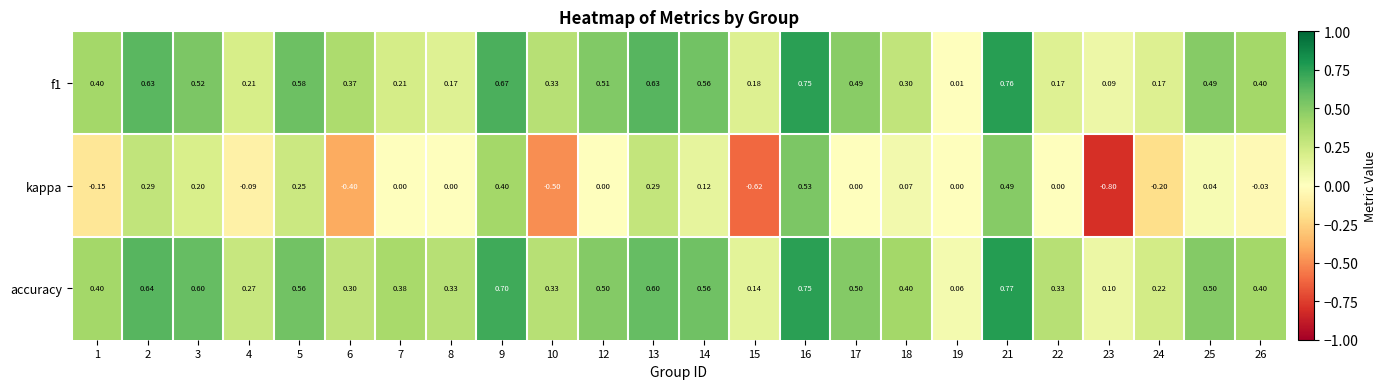

Which series has the largest range (max minus min)?

kappa